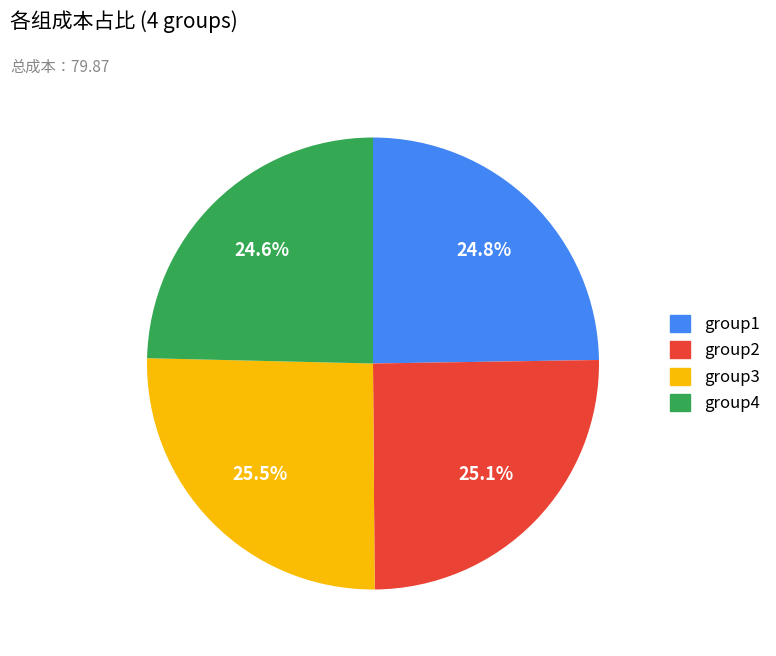

Is there any slice that represents more than half of the pie?

No